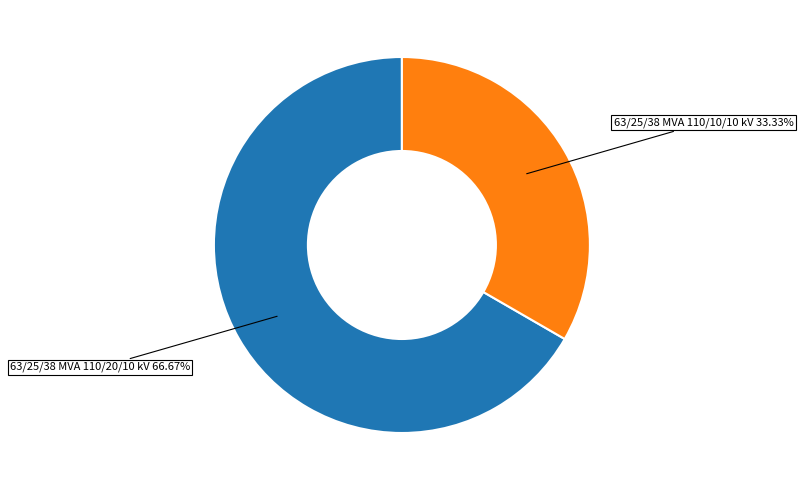

How many segments does this pie chart have?

2